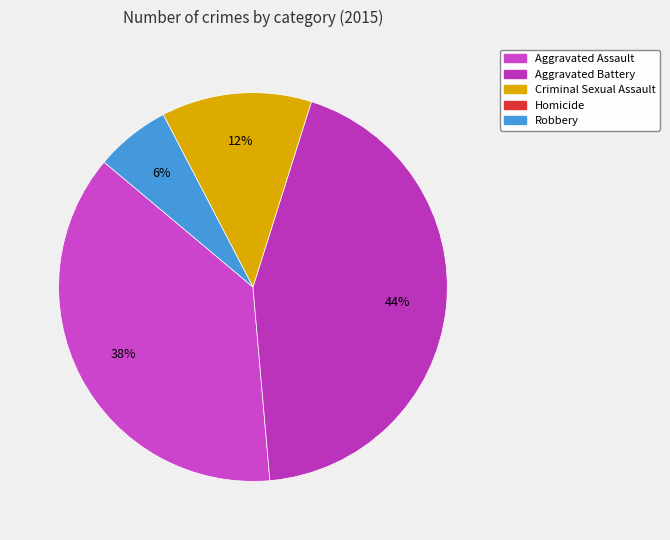

Which slice is the smallest?

Homicide